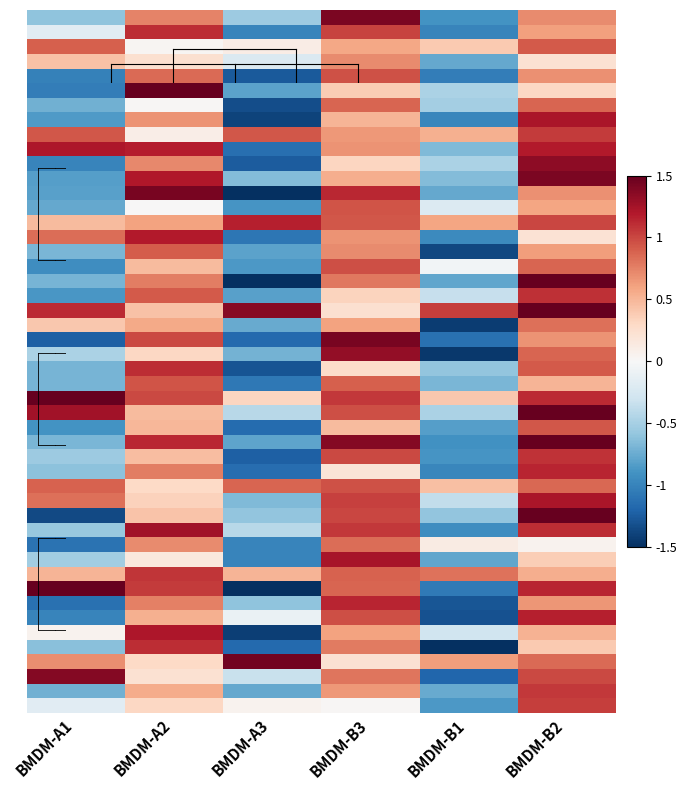

What is the spread (max minus min) of values at BMDM-A1?

2.7